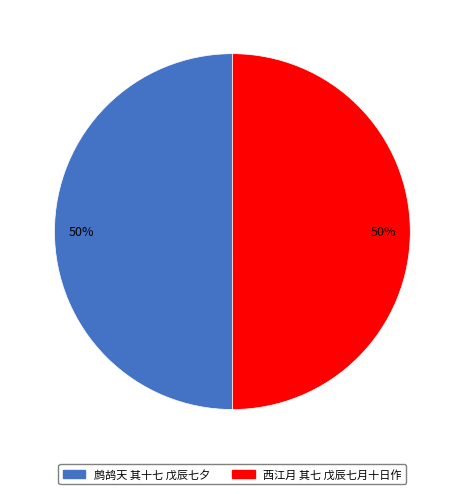

The 鹧鸪天 其十七 戊辰七夕 slice represents 62% of the pie. True or false?

False